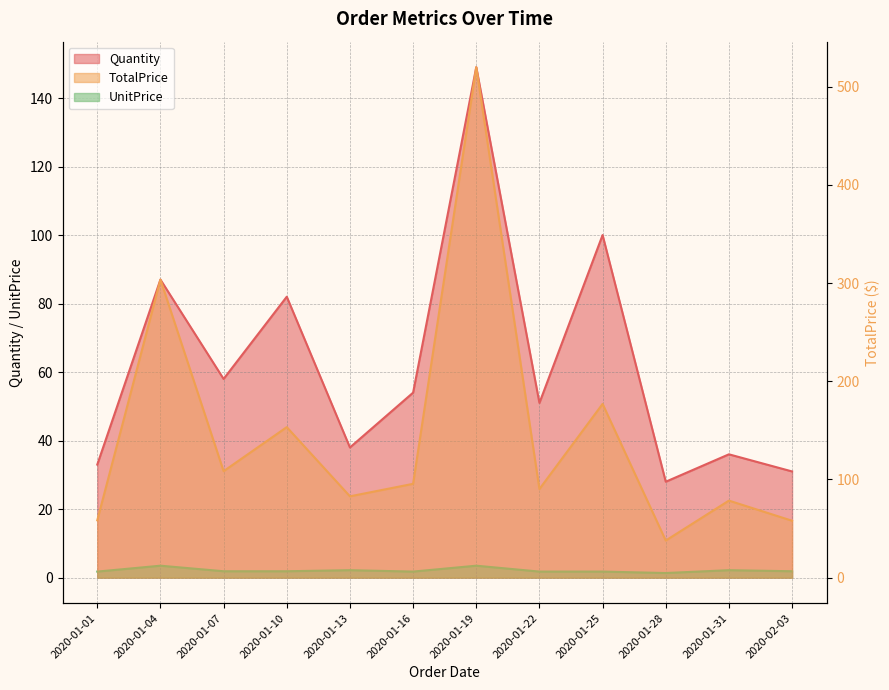

How many distinct data groups are displayed?

3